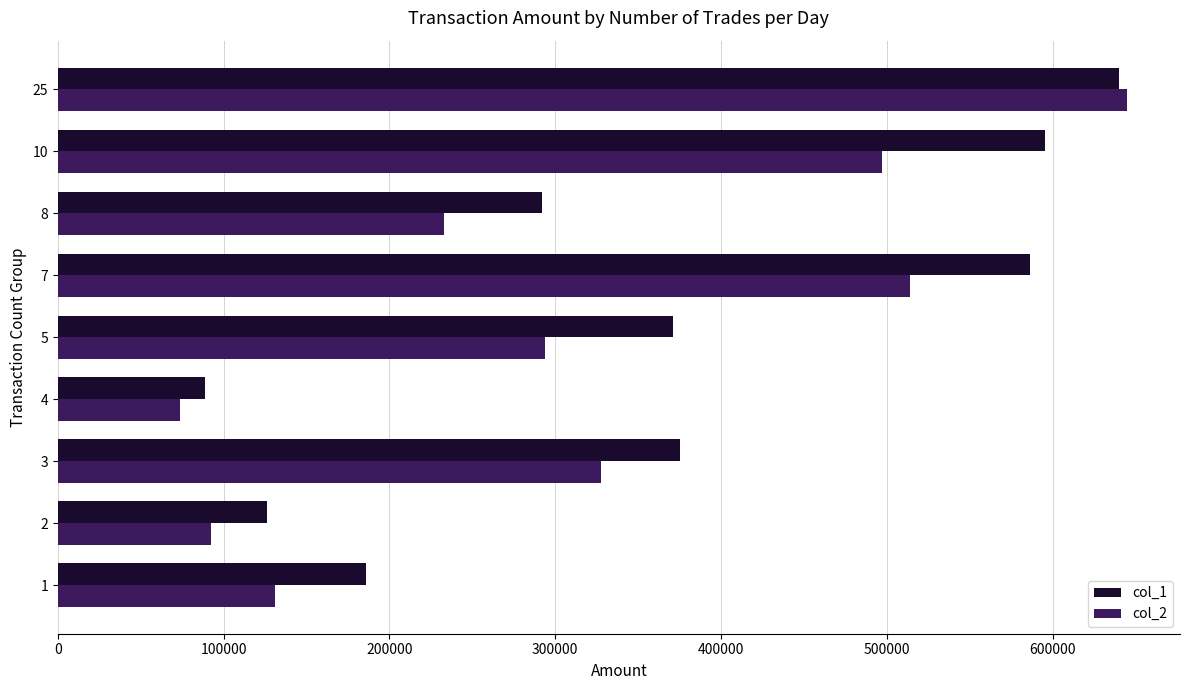

What is the lowest value of the col_2 series?

73550